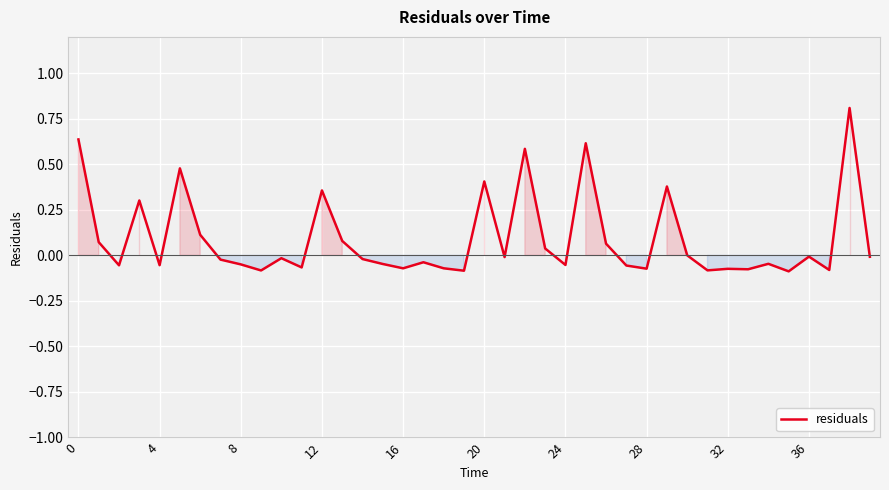

What is the difference between the maximum and minimum values?

0.9